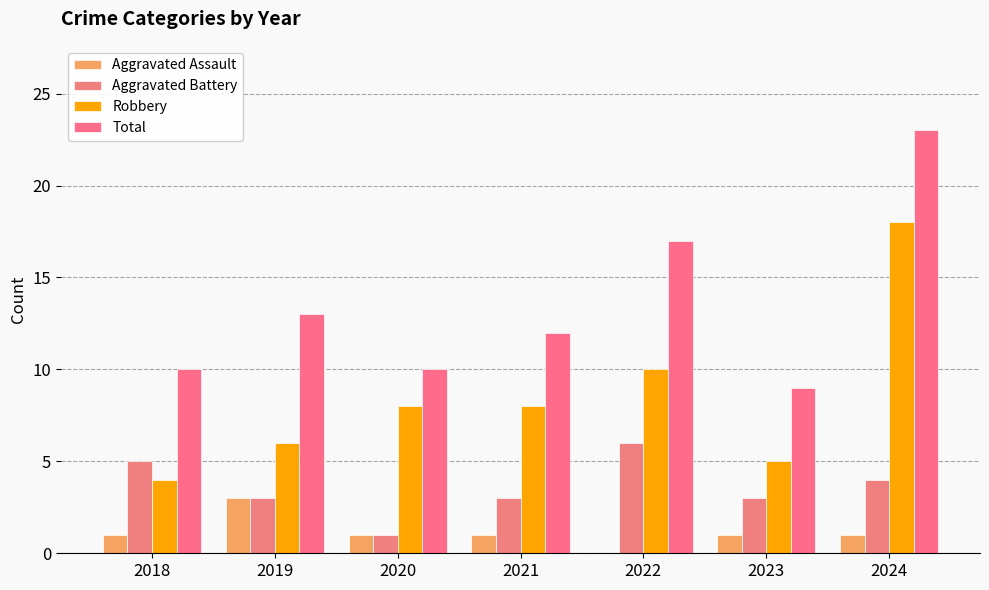

List the labels in order of Aggravated Assault value, largest first.

2019, 2018, 2020, 2021, 2023, 2024, 2022